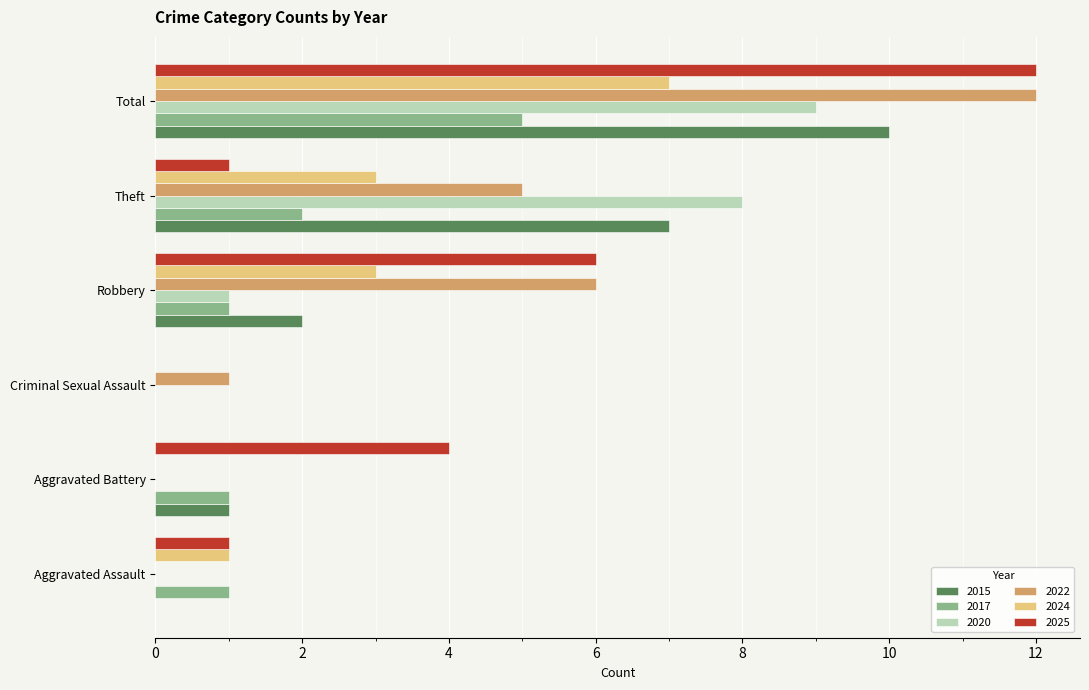

Which series changed the most between Aggravated Battery and Total?

2022